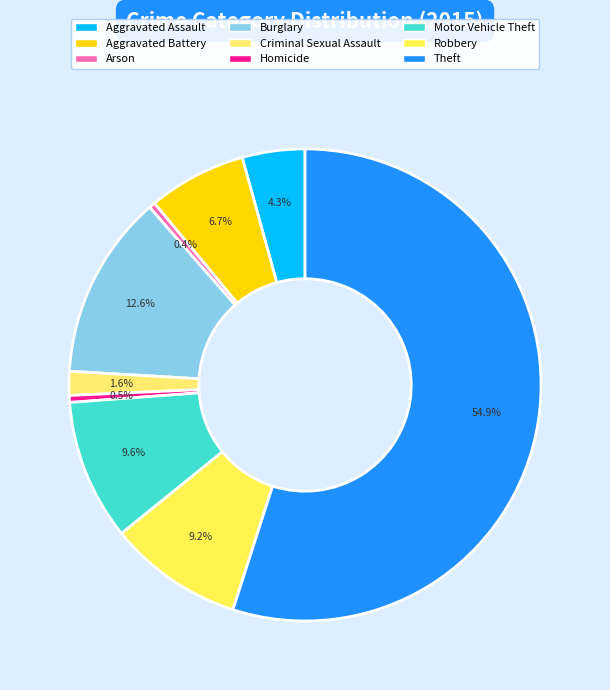

Which has a higher value, Aggravated Assault or Homicide?

Aggravated Assault